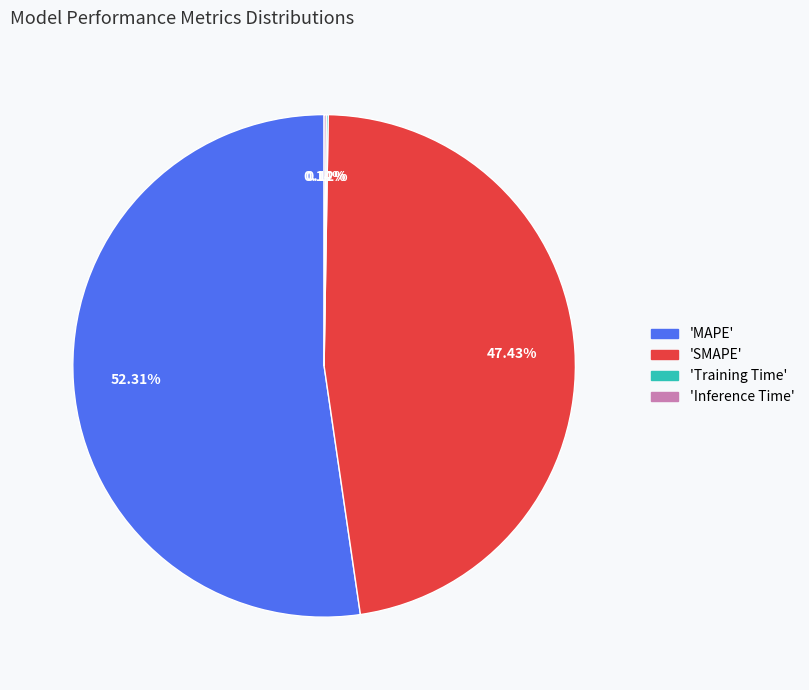

Is there a majority slice in this chart?

Yes